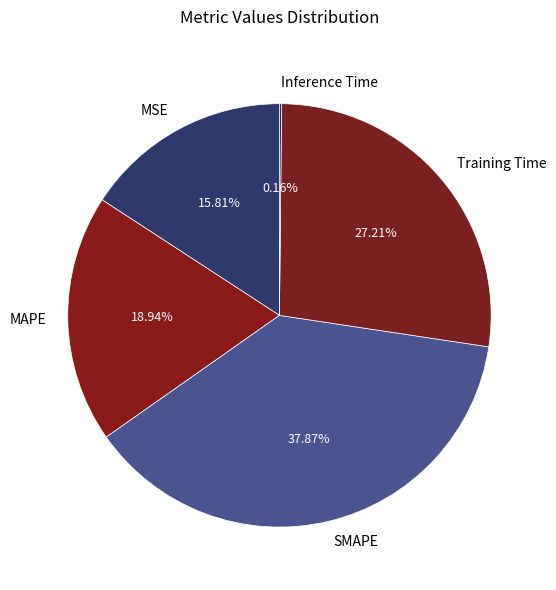

Is it true that MSE is 1% of the pie?

False